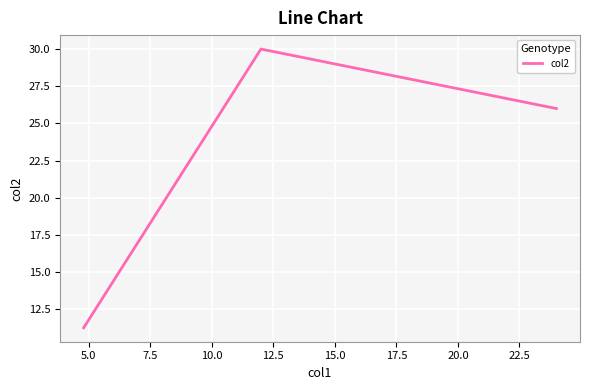

What is the minimum value shown in the chart?

11.3